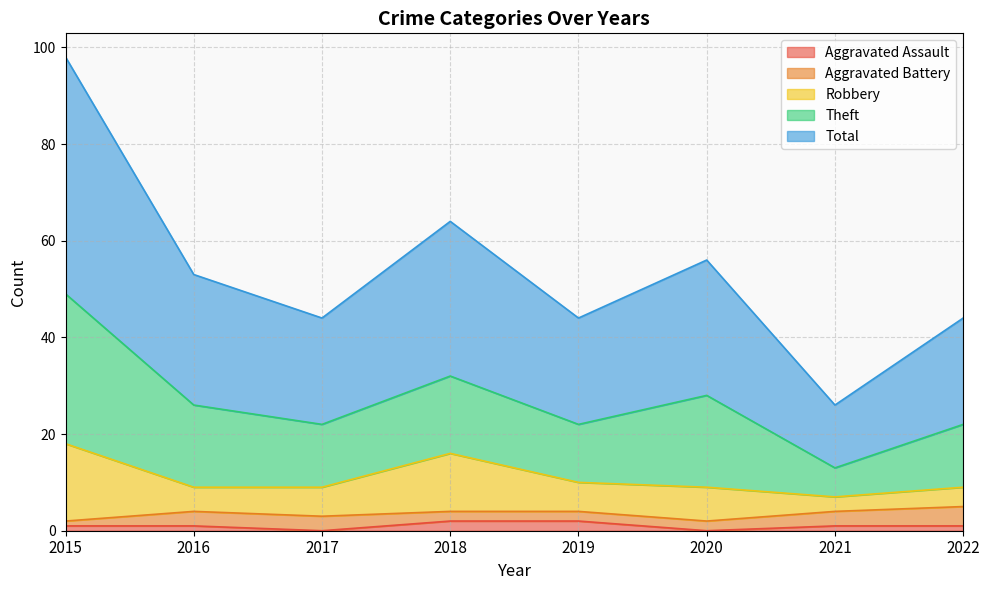

Is the value of Aggravated Battery at 2018 greater than the value of Total at 2021?

No